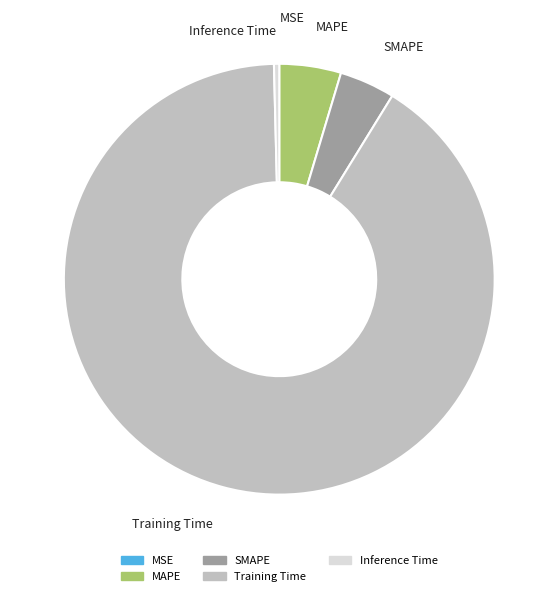

Which slice is the largest?

Training Time